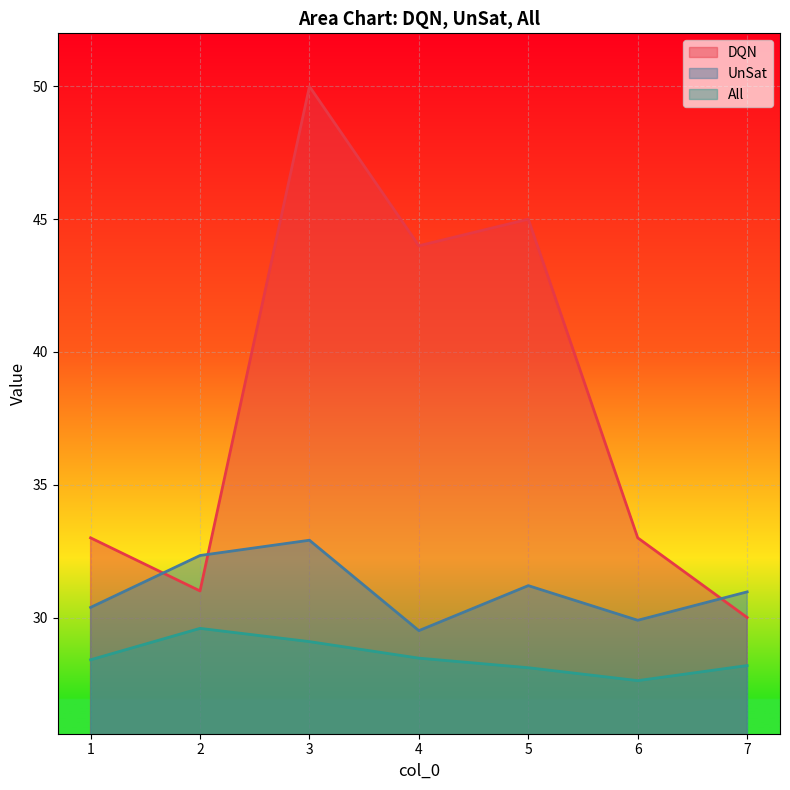

Reading right to left, what are all the values shown in this chart?

UnSat: 7=31.0	6=29.9	5=31.2	4=29.5	3=32.9	2=32.3	1=30.4
All: 7=28.2	6=27.6	5=28.1	4=28.5	3=29.1	2=29.6	1=28.4
DQN: 7=30.0	6=33.0	5=45.0	4=44.0	3=50.0	2=31.0	1=33.0